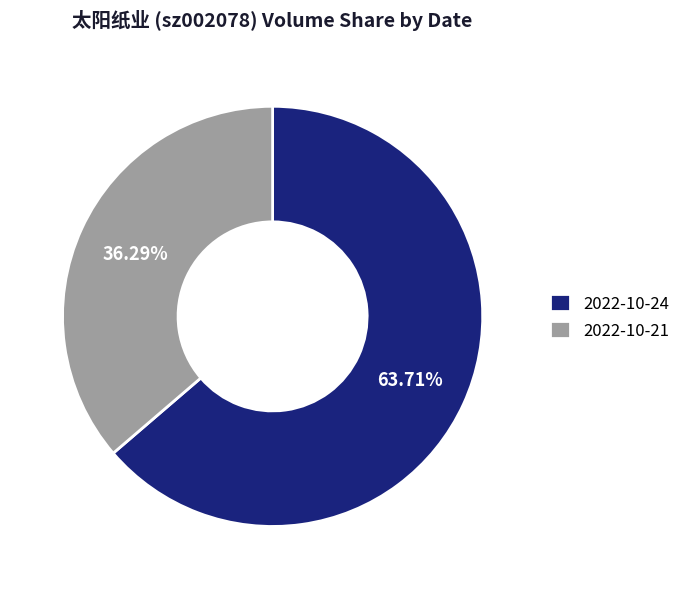

What is the smallest slice in the pie chart?

2022-10-21